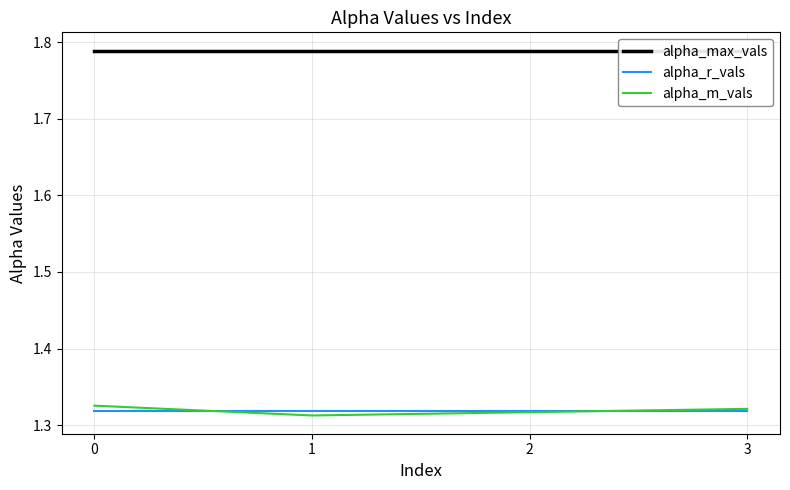

Is the value of alpha_r_vals at 3 greater than the value of alpha_max_vals at 2?

No